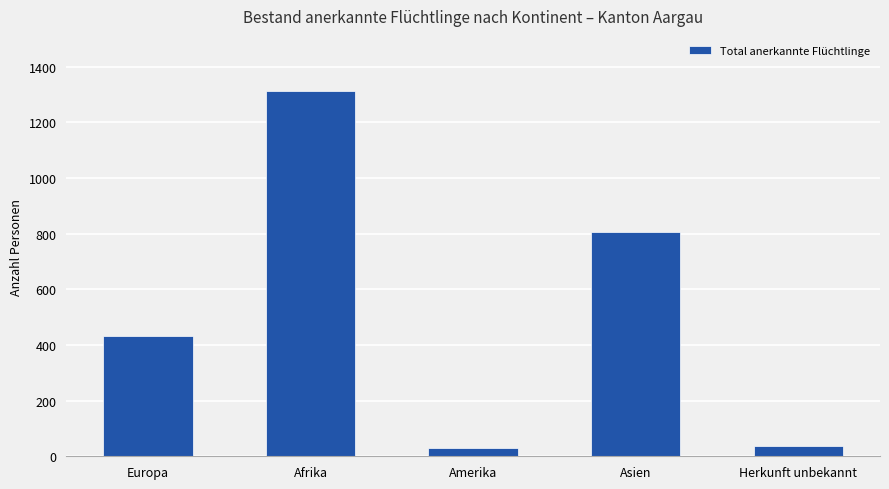

What is the change in value from Afrika to Herkunft unbekannt?

-1277